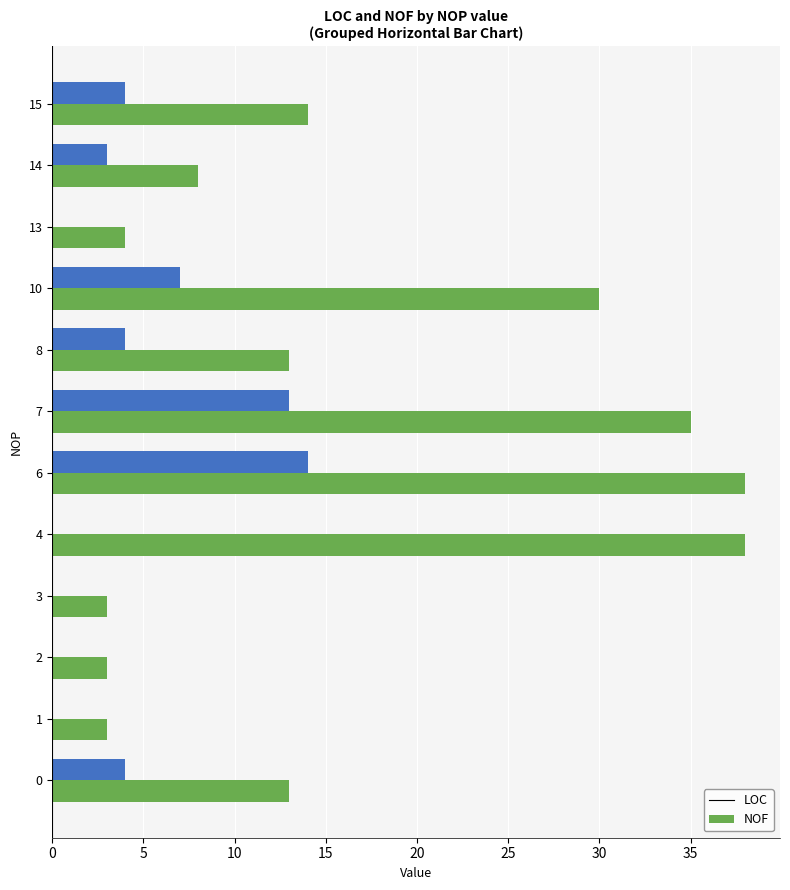

How many distinct data groups are displayed?

2